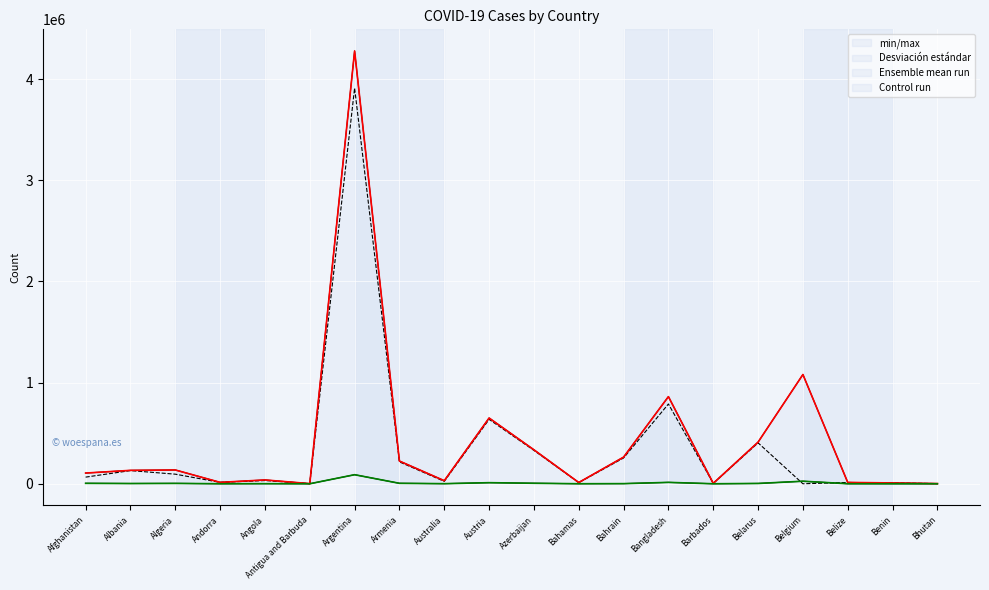

How many times do Control run and Desviación estándar cross each other?

2